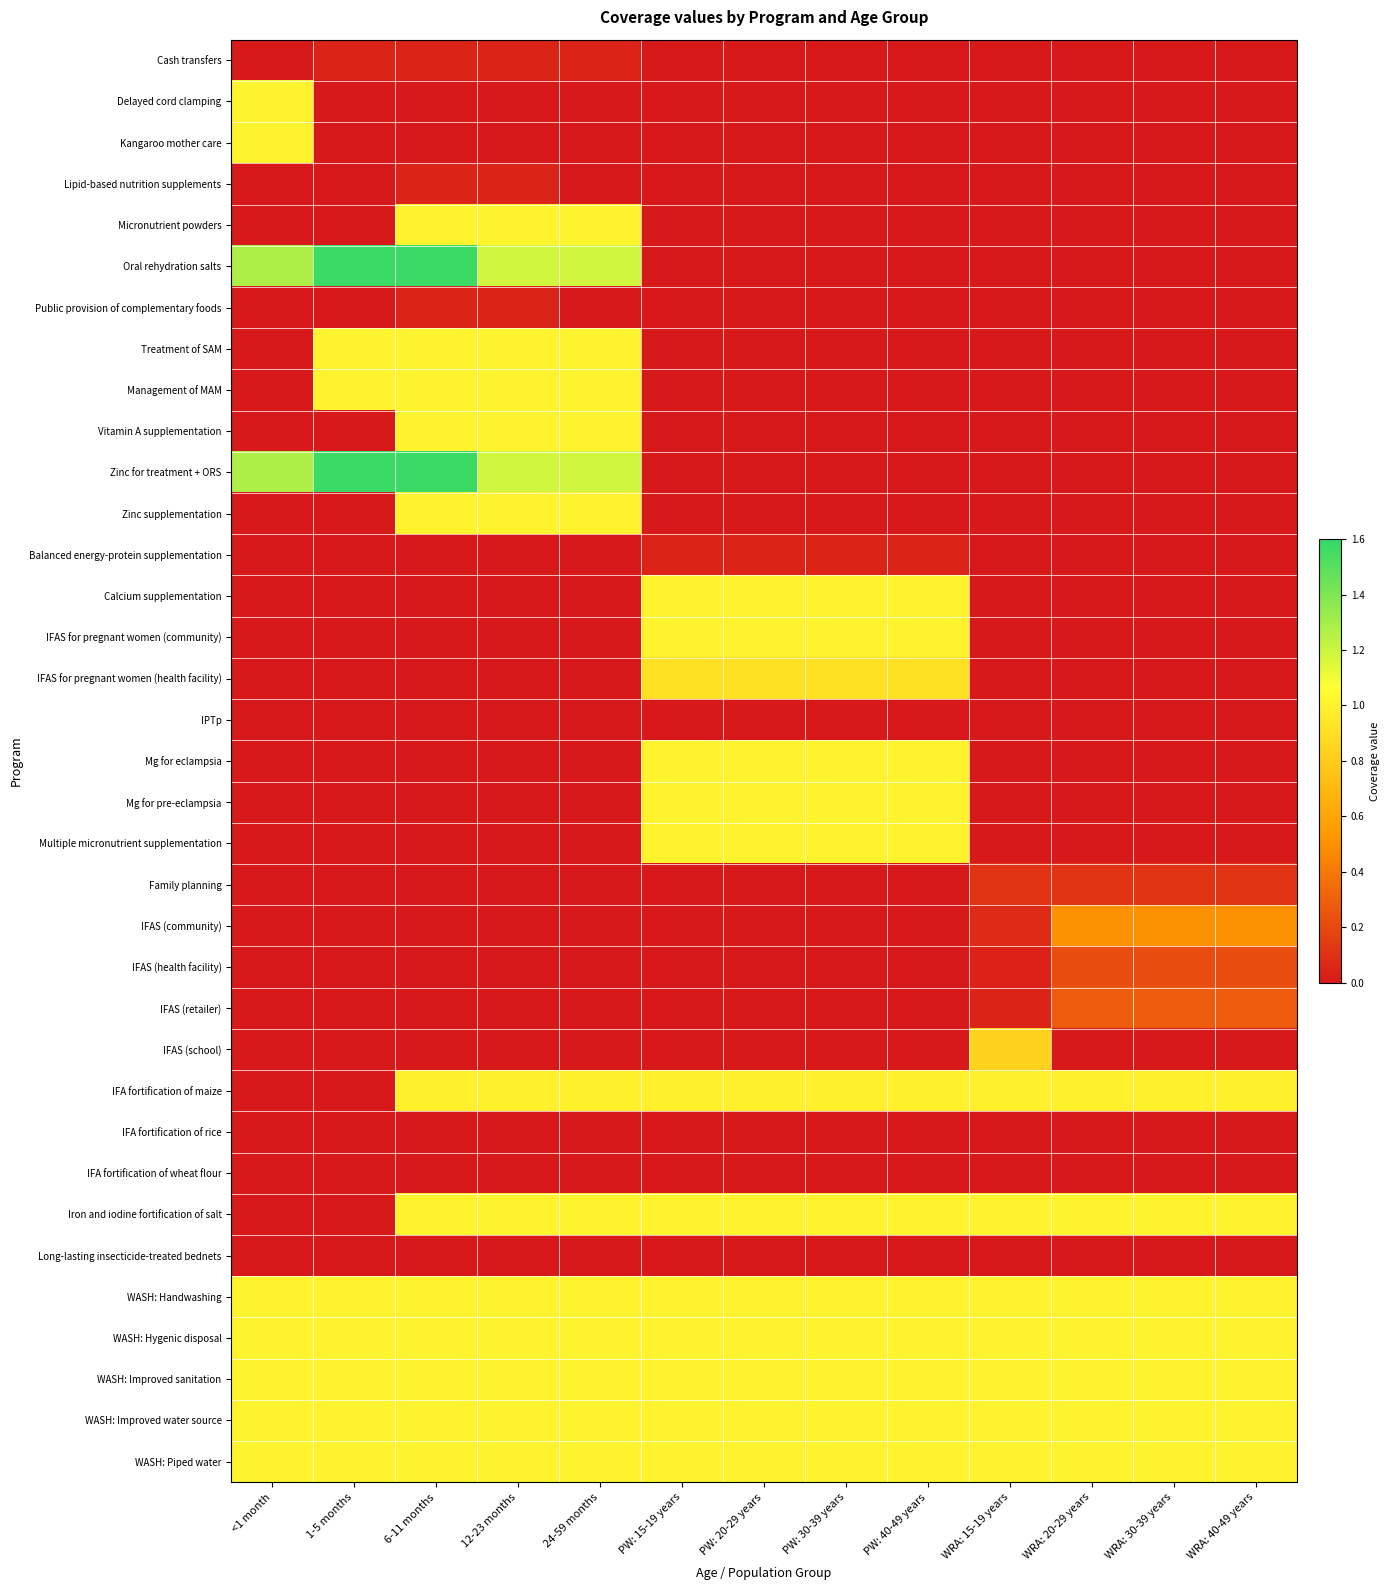

Which label corresponds to the largest value in the chart?

1-5 months